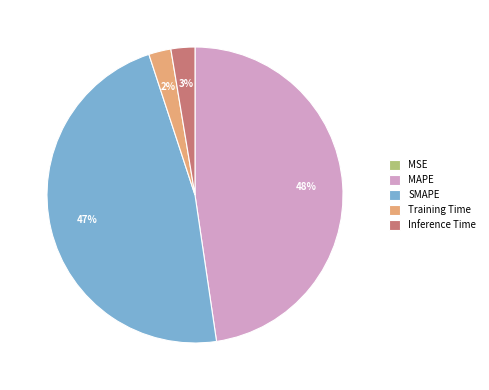

To the nearest percent, what percentage of the pie is Training Time?

2%